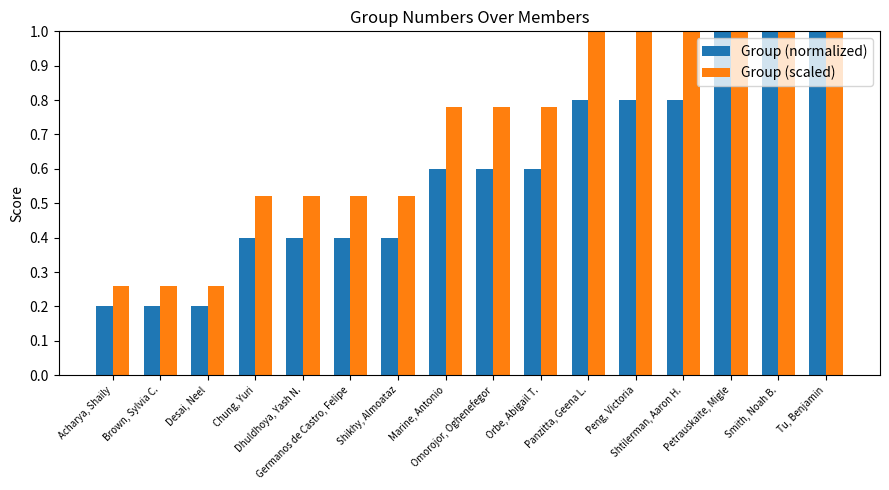

Which series has the largest total across all categories?

Group (scaled)